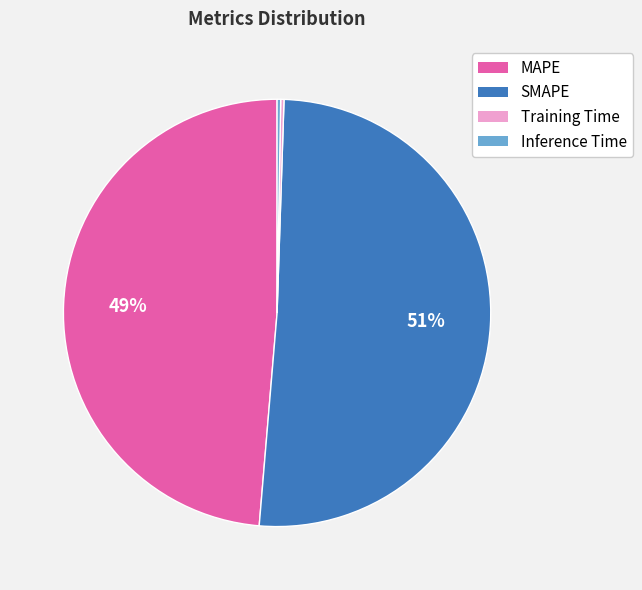

Does any single category account for the majority?

Yes